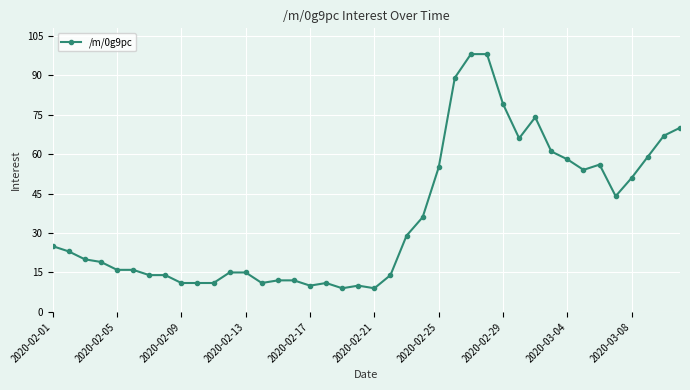

What is the maximum value shown in the chart?

98